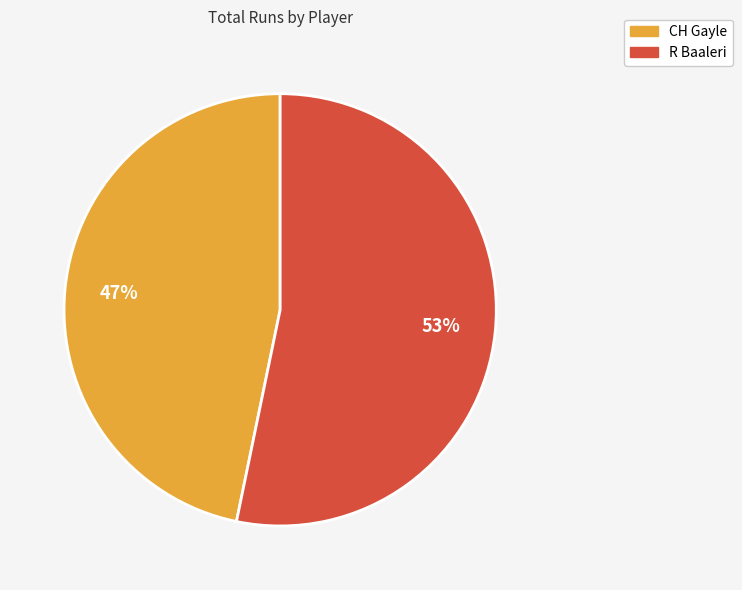

Which slice represents more than half of the pie?

R Baaleri